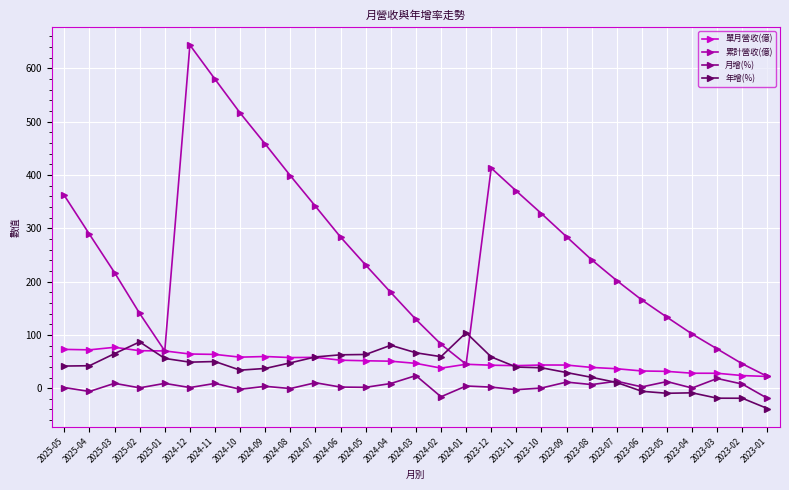

The 單月營收(億) series shows 52.5 at 2024-06. True or false?

True